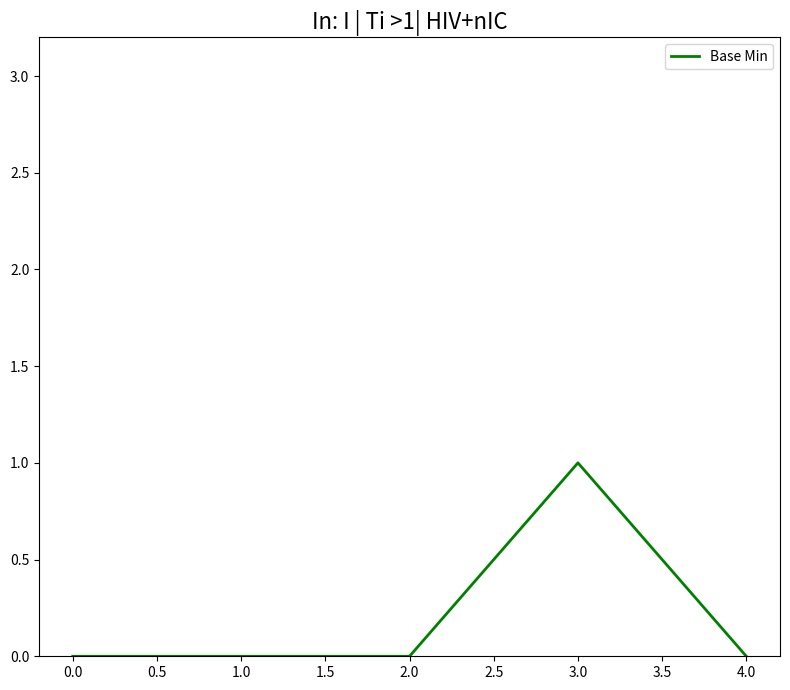

Reading left to right, what are all the values shown in this chart?

0	0	0	1	0